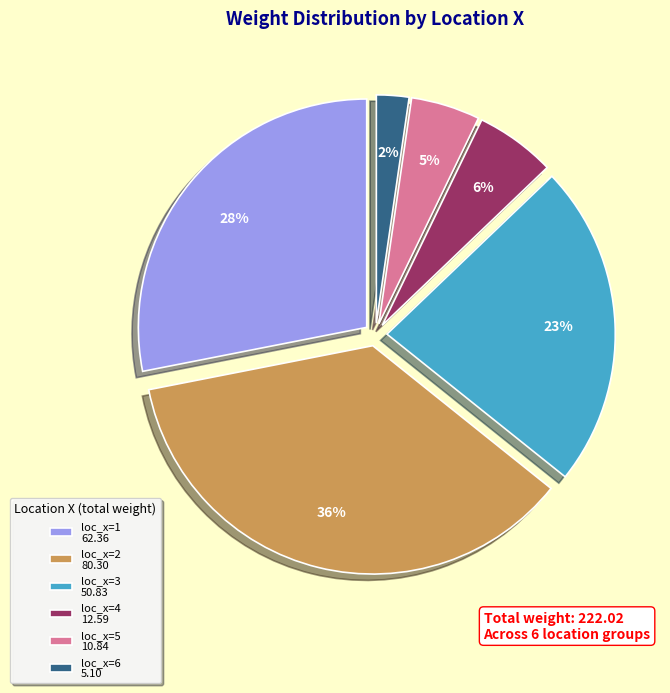

Is loc_x=4 the majority of the pie?

No